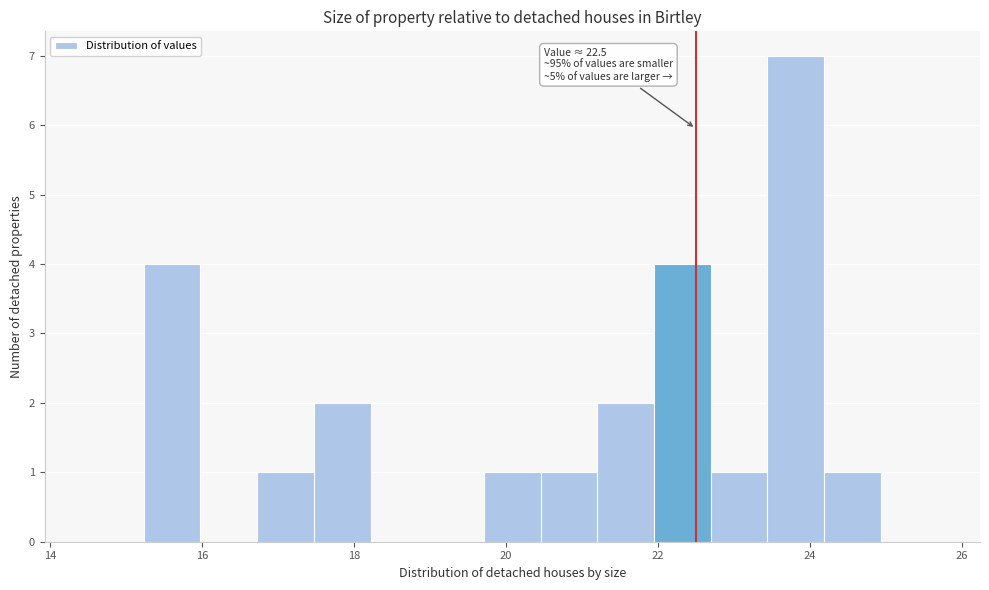

Read against the x-axis, roughly where is the centre of the tallest bar?

23.8